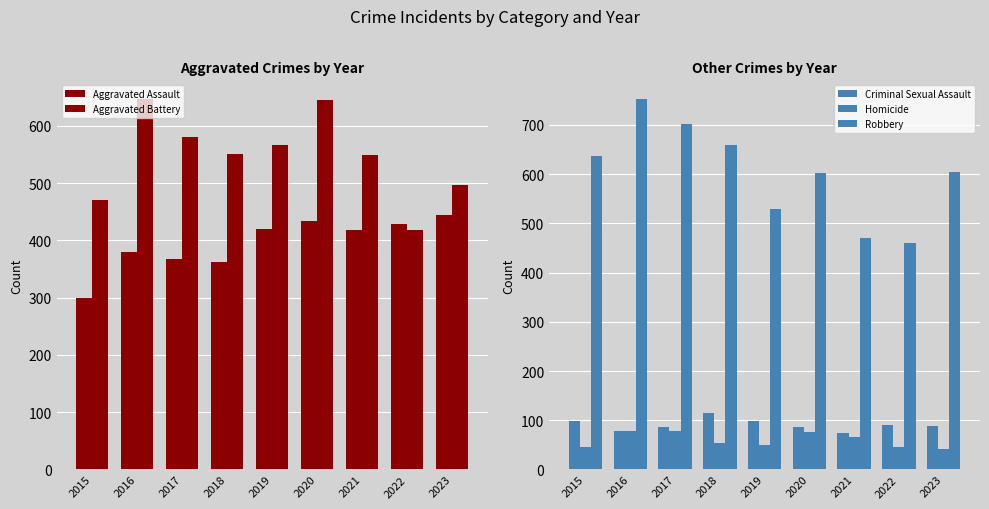

At how many categories does at least one series exceed 202?

9